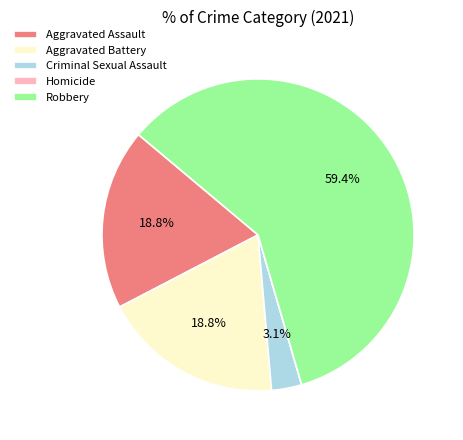

Combined, what portion of the pie is Robbery and Aggravated Assault?

78.1%